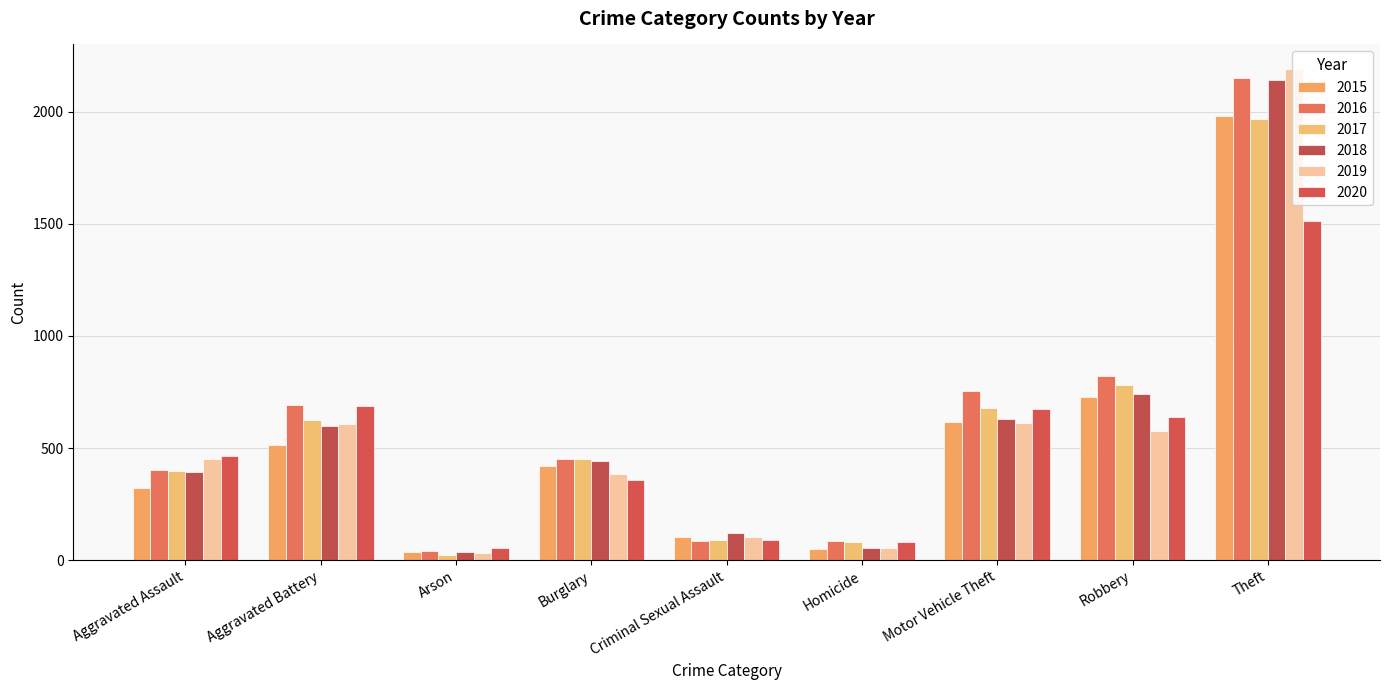

Read the 2020 value at Aggravated Assault, to the nearest 100.

500